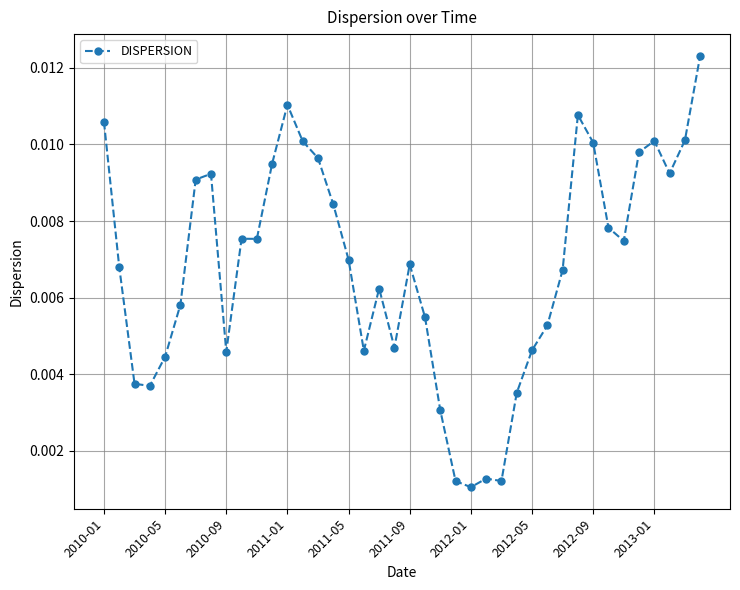

True or false: there are more than 1 points higher than both neighbors.

True